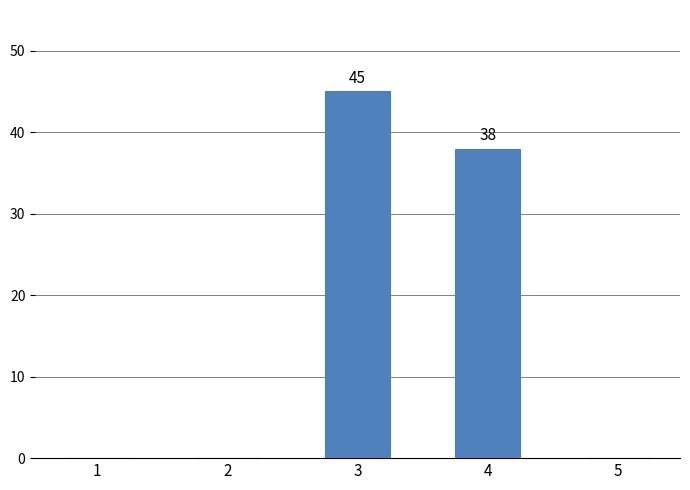

What is the sum of all values?

83